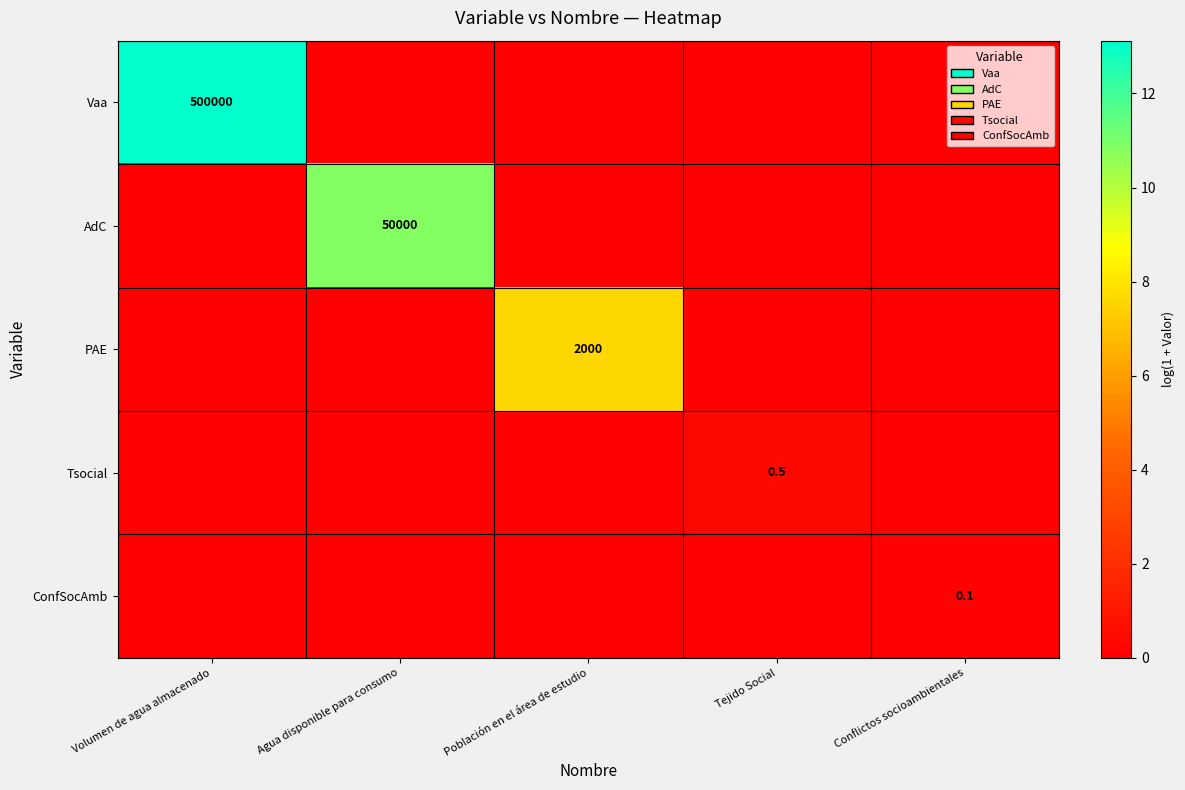

Is the value of Vaa at Conflictos socioambientales greater than the value of PAE at Agua disponible para consumo?

No